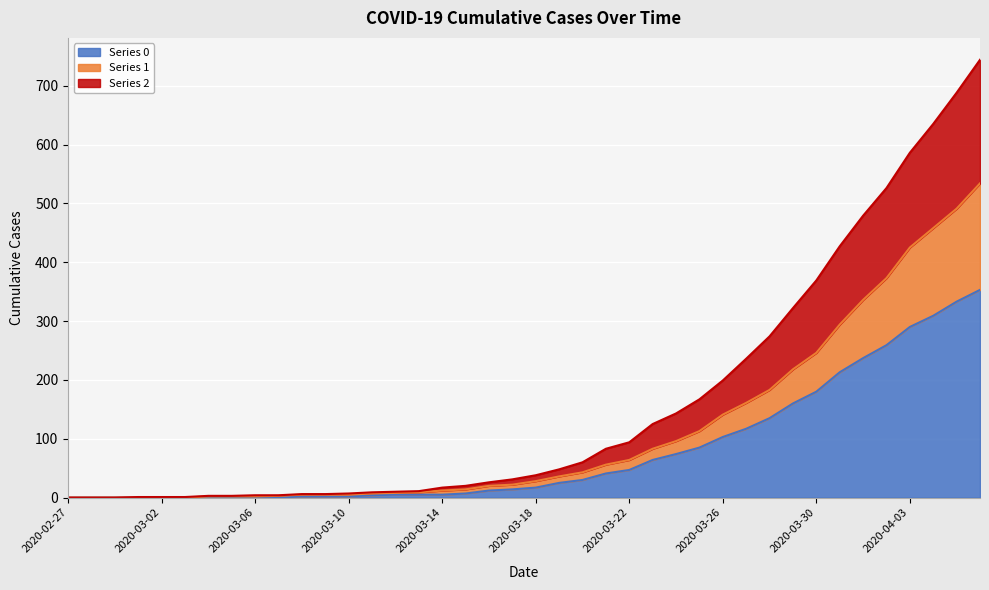

How many positive values does the Series 1 series have?

34